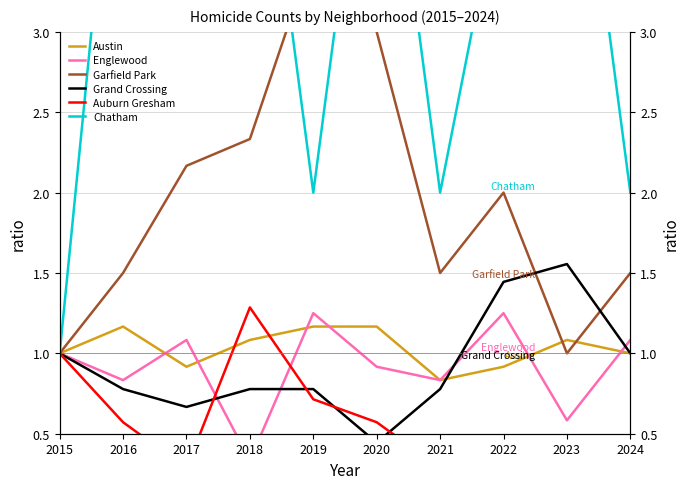

Is the value of Chatham at 2018 greater than the value of Auburn Gresham at 2019?

Yes